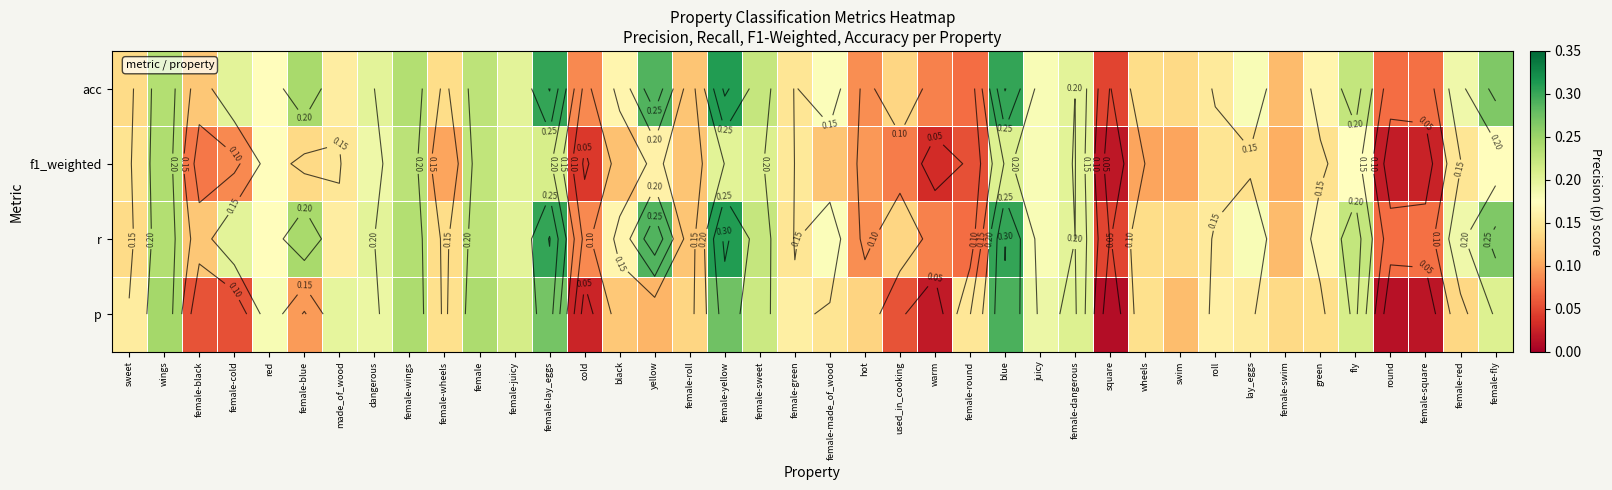

The value of acc at lay_eggs is 0.3. True or false?

False